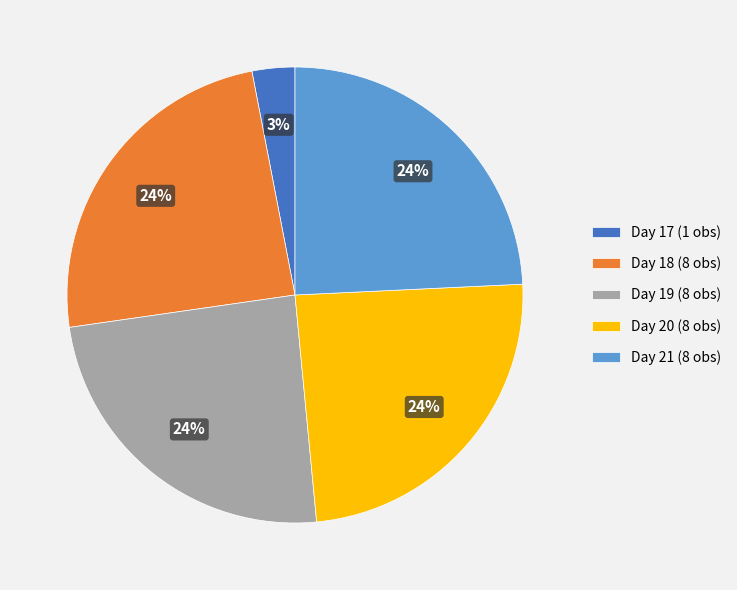

Is Day 18 (8 obs) the majority of the pie?

No